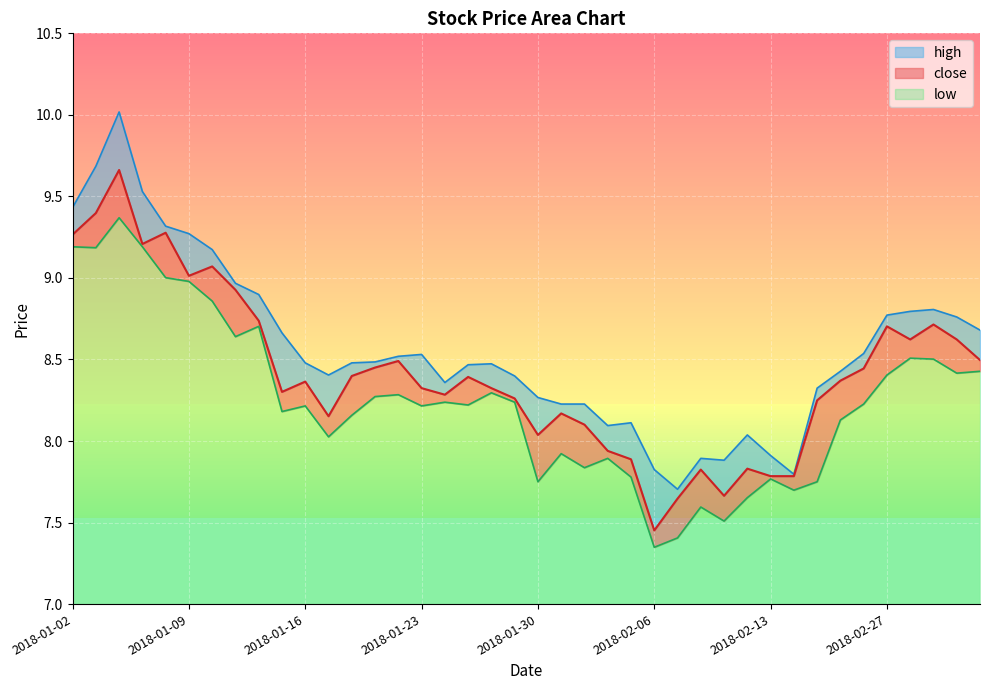

What position from the right is 2018-02-09?

12